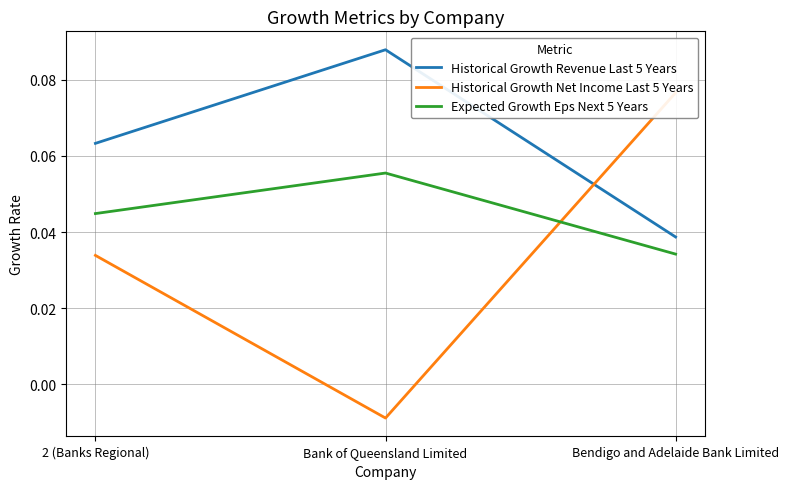

Reading right to left, transcribe all the data shown in this chart.

Historical Growth Revenue Last 5 Years: 0.0	0.1	0.1
Historical Growth Net Income Last 5 Years: 0.1	-0.0	0.0
Expected Growth Eps Next 5 Years: 0.0	0.1	0.0